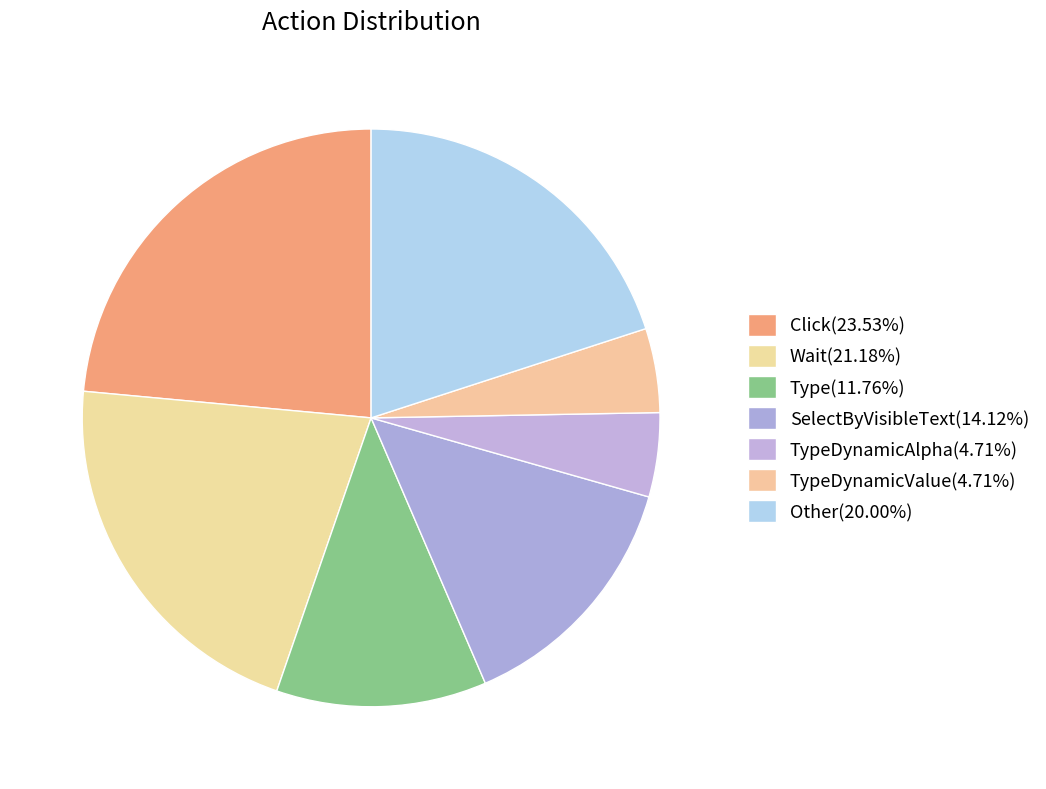

How many slices are in this pie chart?

7